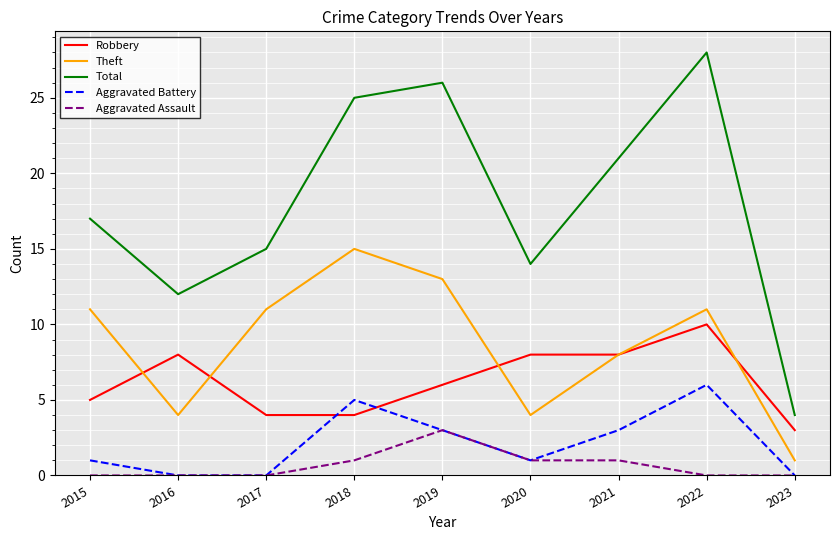

Is it true that Total equals 37 at 2019?

False